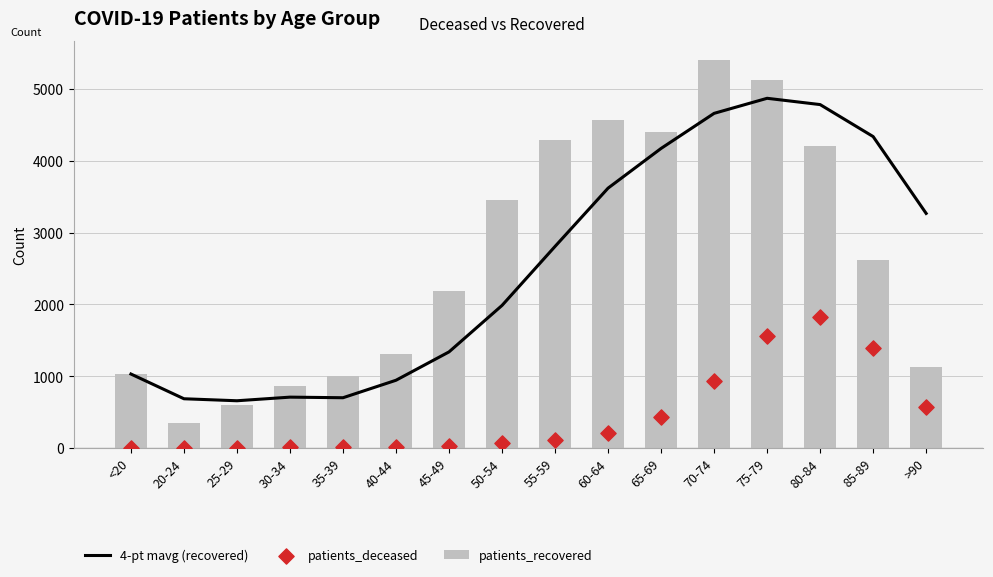

Which series contains the highest Y value?

patients_recovered